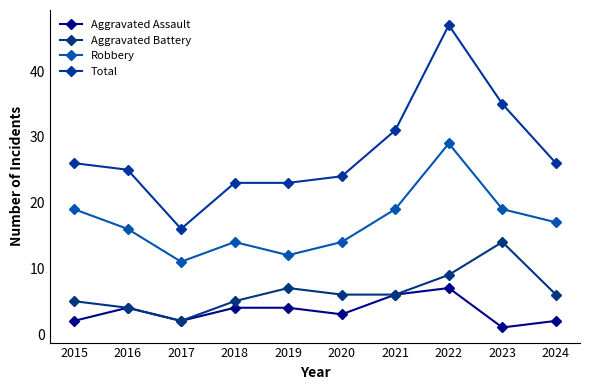

Where does the Robbery series first go above 17?

2015